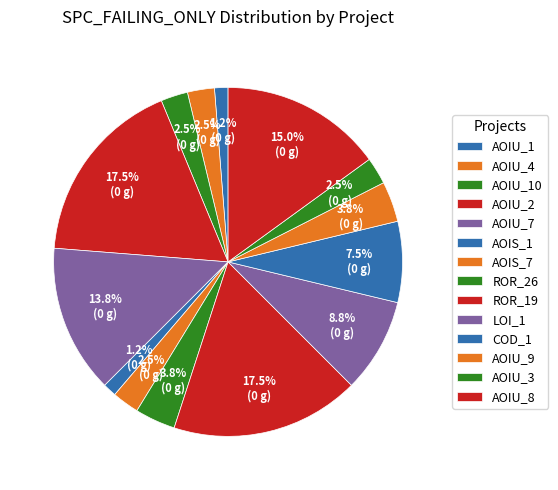

How many segments does this pie chart have?

14